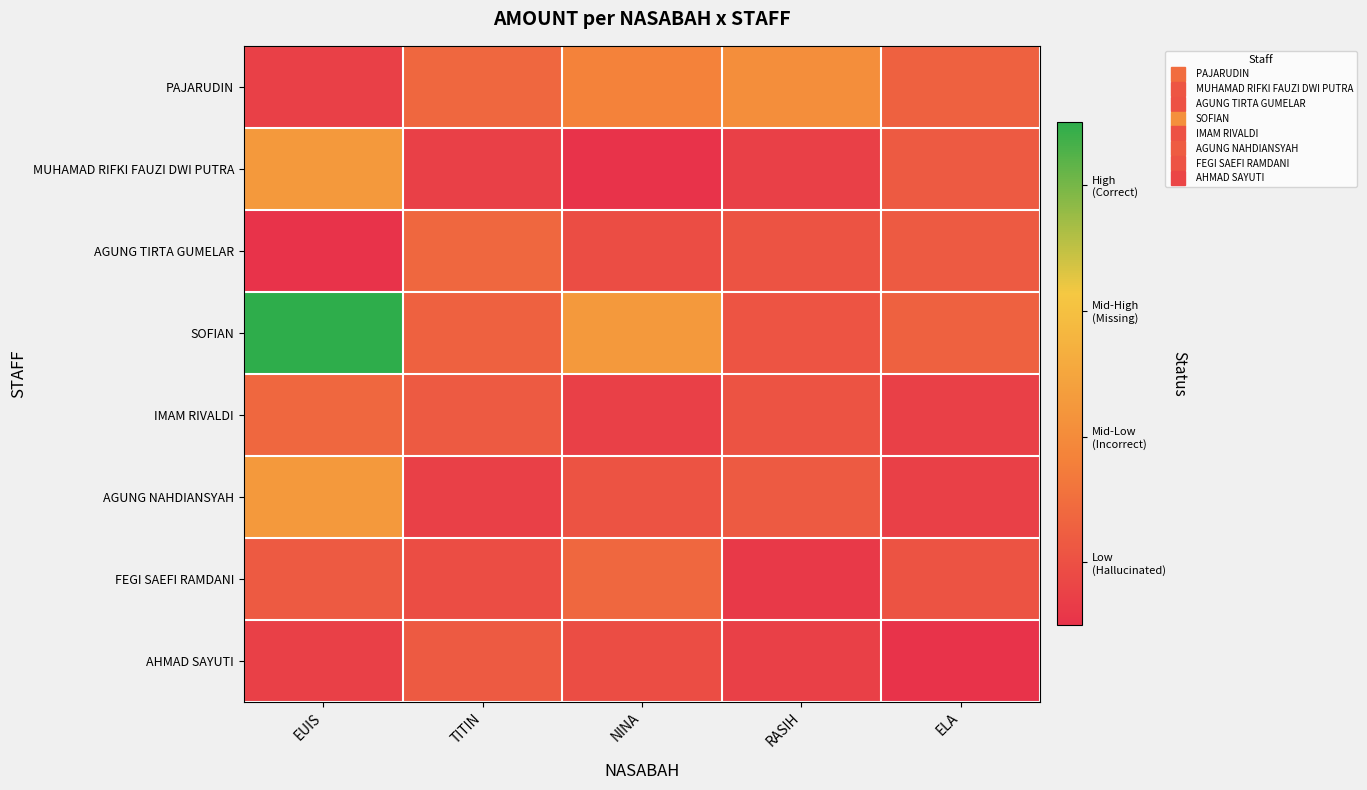

Reading left to right, transcribe all the data shown in this chart.

PAJARUDIN: EUIS=3000	TITIN=6000	NINA=8000	RASIH=9000	ELA=5500
MUHAMAD RIFKI FAUZI DWI PUTRA: EUIS=10000	TITIN=3000	NINA=2000	RASIH=3000	ELA=5000
AGUNG TIRTA GUMELAR: EUIS=2000	TITIN=6000	NINA=4000	RASIH=4500	ELA=5000
SOFIAN: EUIS=20000	TITIN=5500	NINA=10000	RASIH=4600	ELA=5500
IMAM RIVALDI: EUIS=6000	TITIN=5000	NINA=3000	RASIH=4500	ELA=3000
AGUNG NAHDIANSYAH: EUIS=10000	TITIN=3000	NINA=4500	RASIH=5000	ELA=3000
FEGI SAEFI RAMDANI: EUIS=5000	TITIN=4000	NINA=6000	RASIH=2500	ELA=4500
AHMAD SAYUTI: EUIS=3000	TITIN=5000	NINA=4000	RASIH=3000	ELA=2000